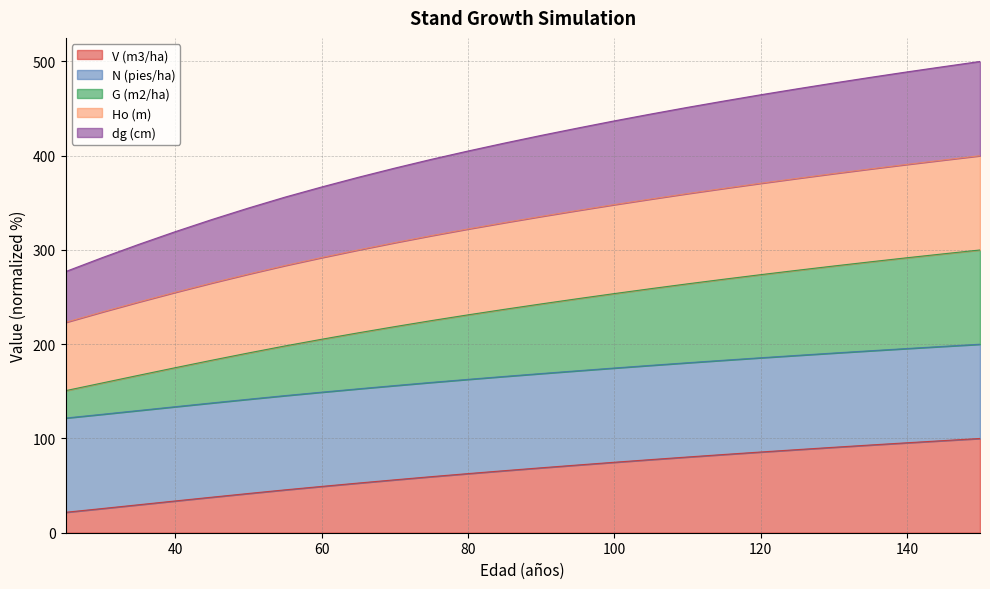

What is the maximum value for V (m3/ha)?

100.0